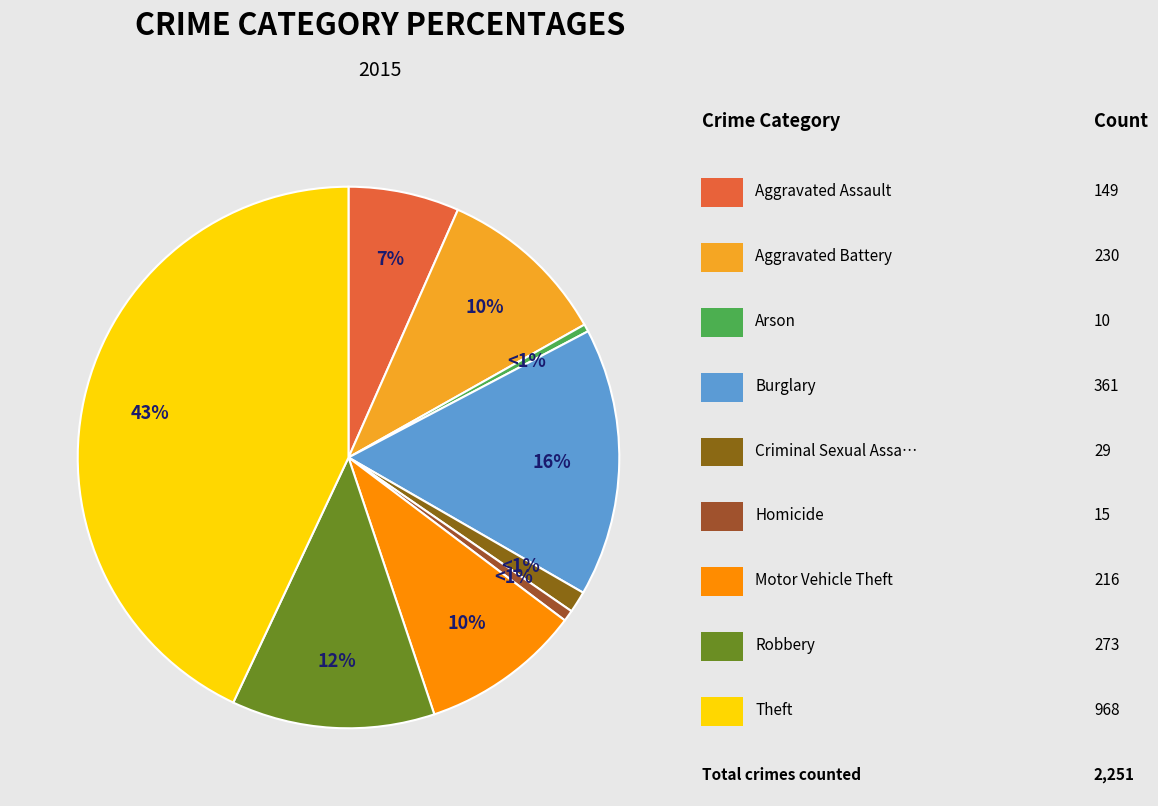

Is there any slice that represents more than half of the pie?

No